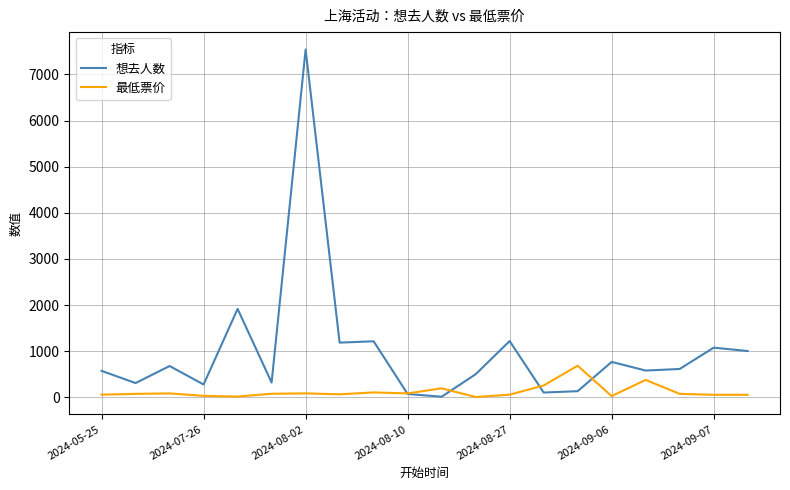

What is the maximum value for 想去人数?

7539.0